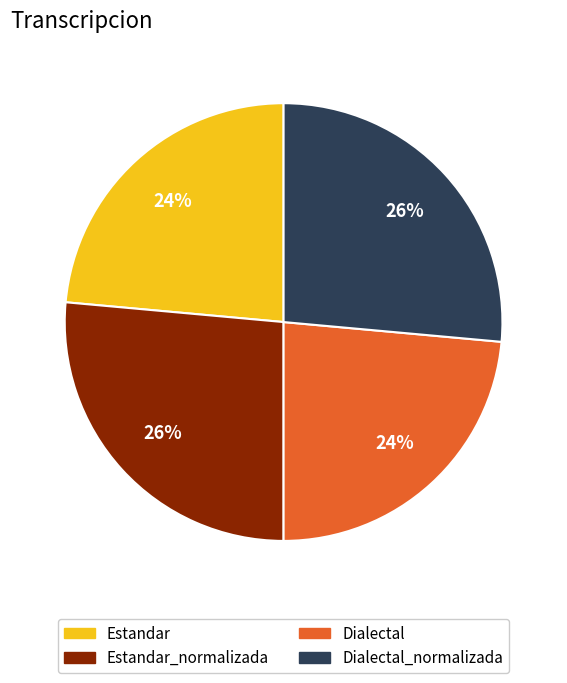

Is Estandar the majority of the pie?

No